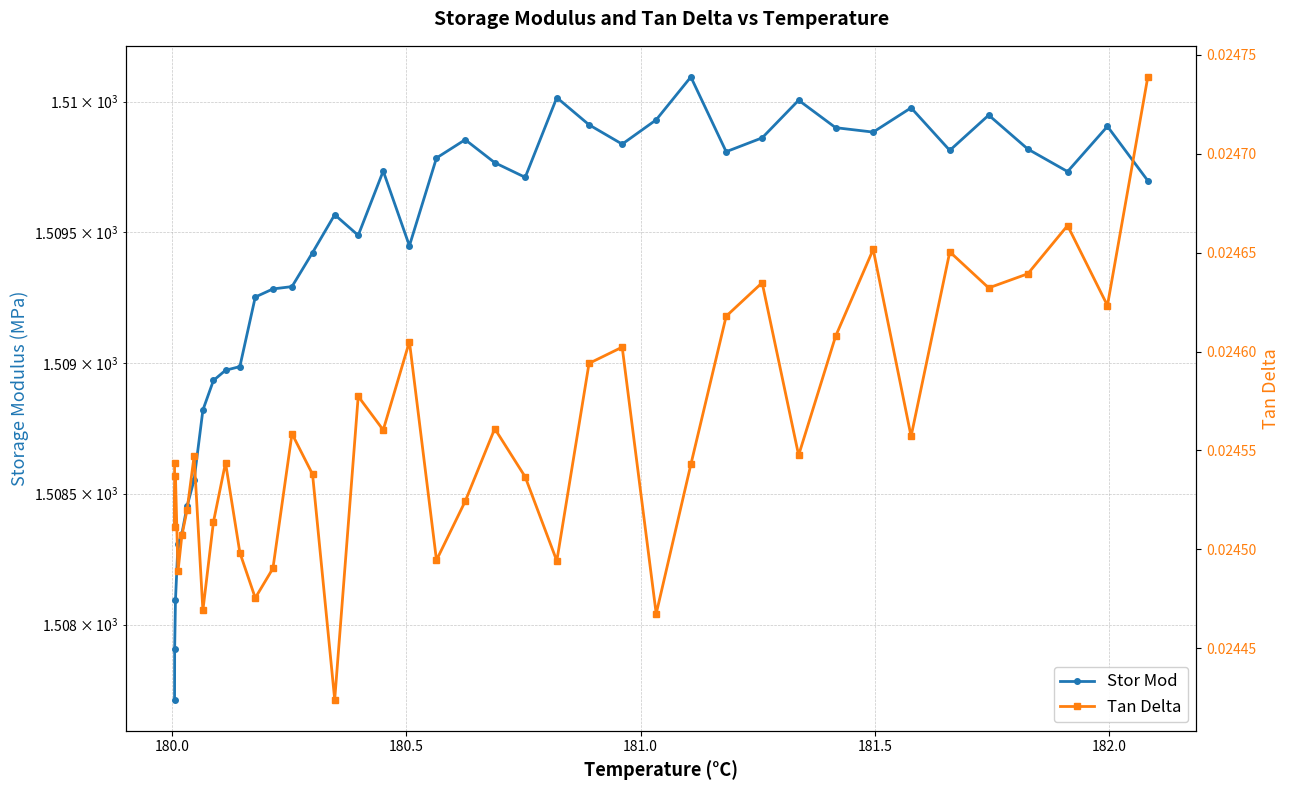

List the series in order of their peak value, lowest first.

Tan Delta, Stor Mod